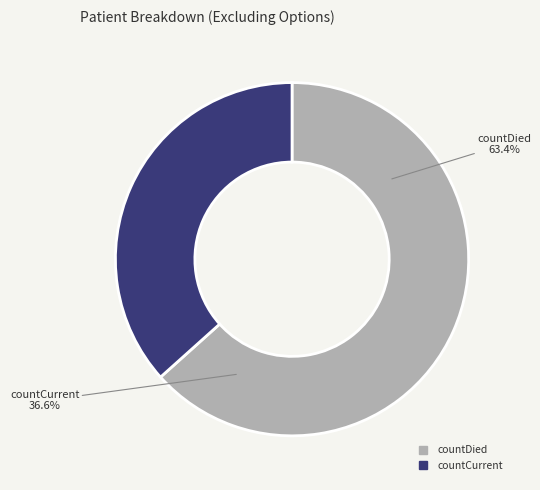

What is the change in value from countDied to countCurrent?

-1213